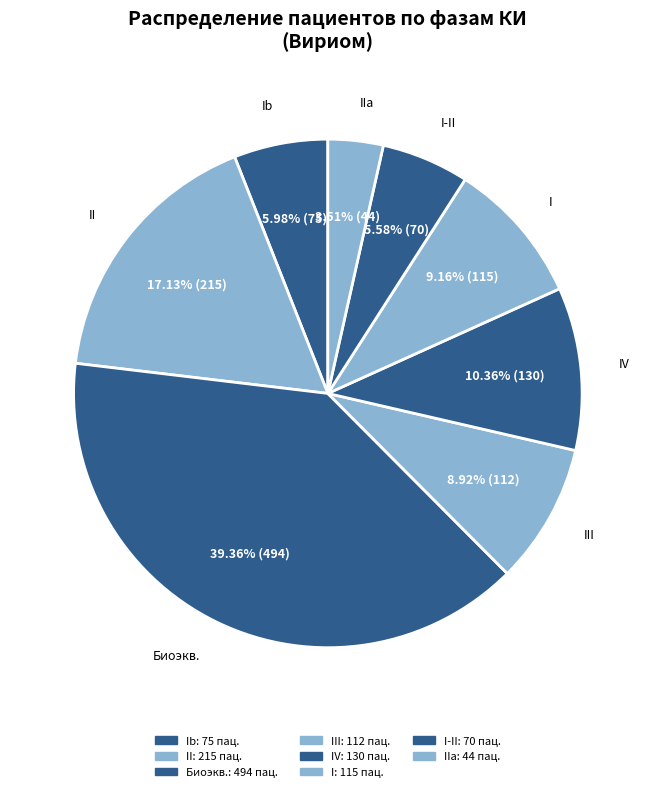

Count the number of slices in the pie.

8